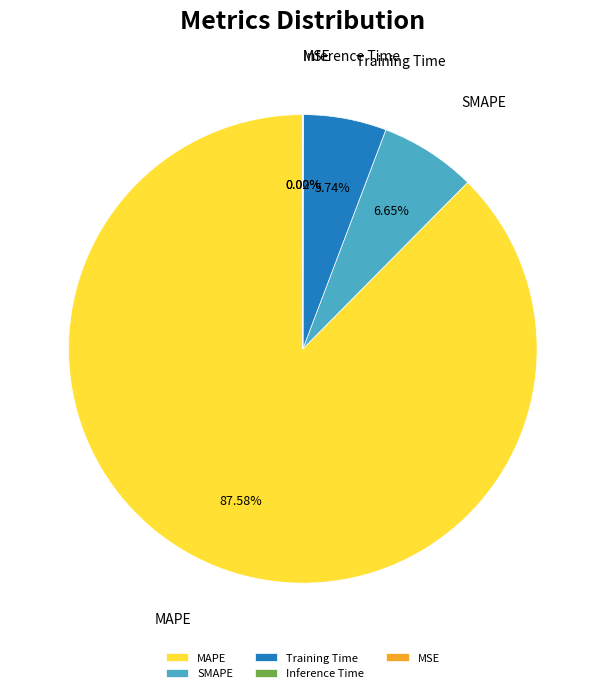

The Inference Time slice represents 0% of the pie. True or false?

True